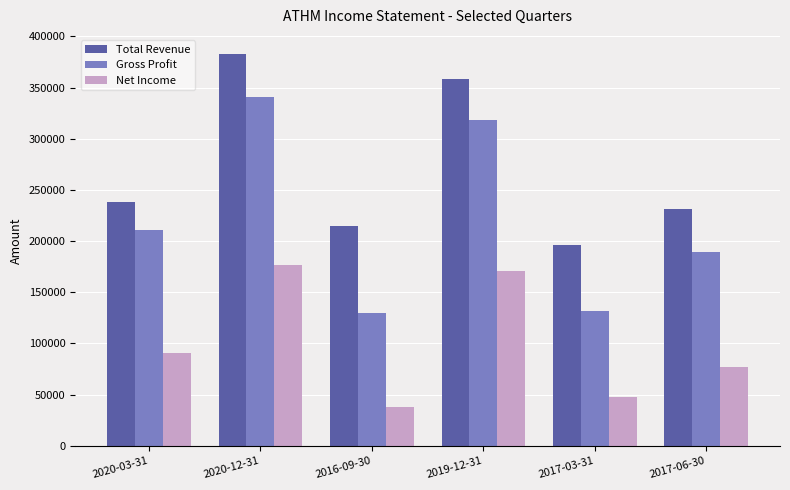

How many values in the Net Income series are below 90400?

3